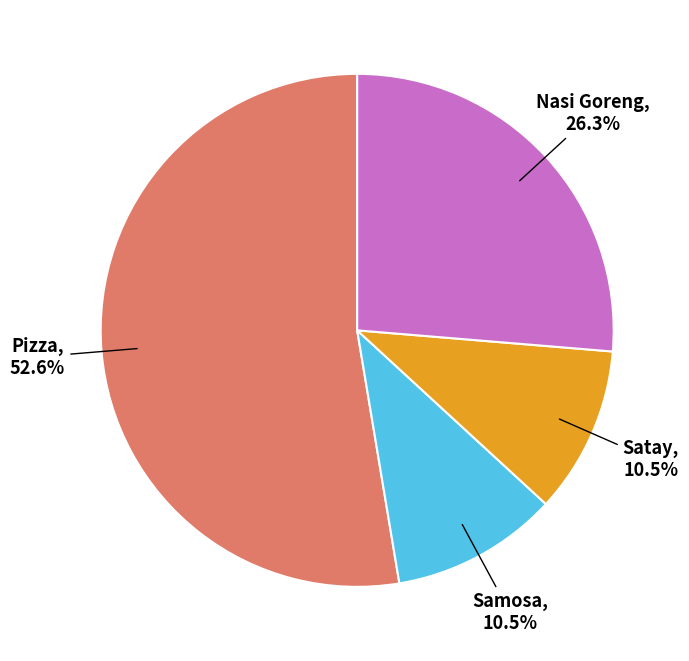

Count the number of slices in the pie.

4